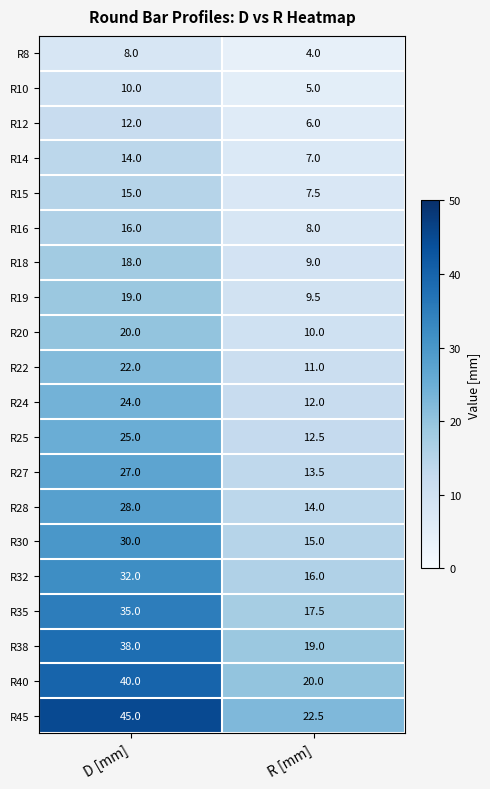

Count the number of categories in the chart.

2